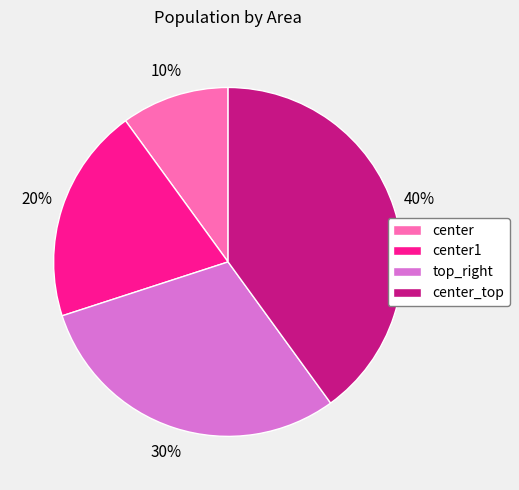

Is it true that center is 10% of the pie?

True